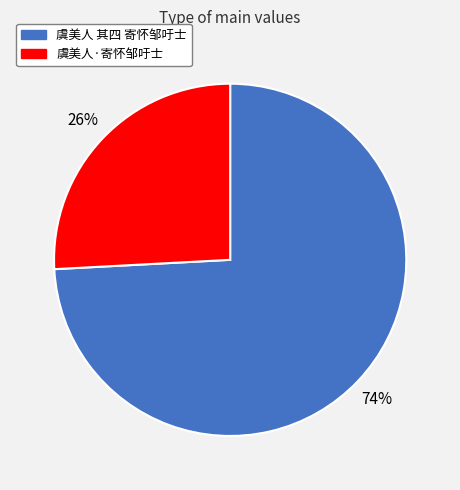

The 虞美人·寄怀邹吁士 slice represents 32% of the pie. True or false?

False